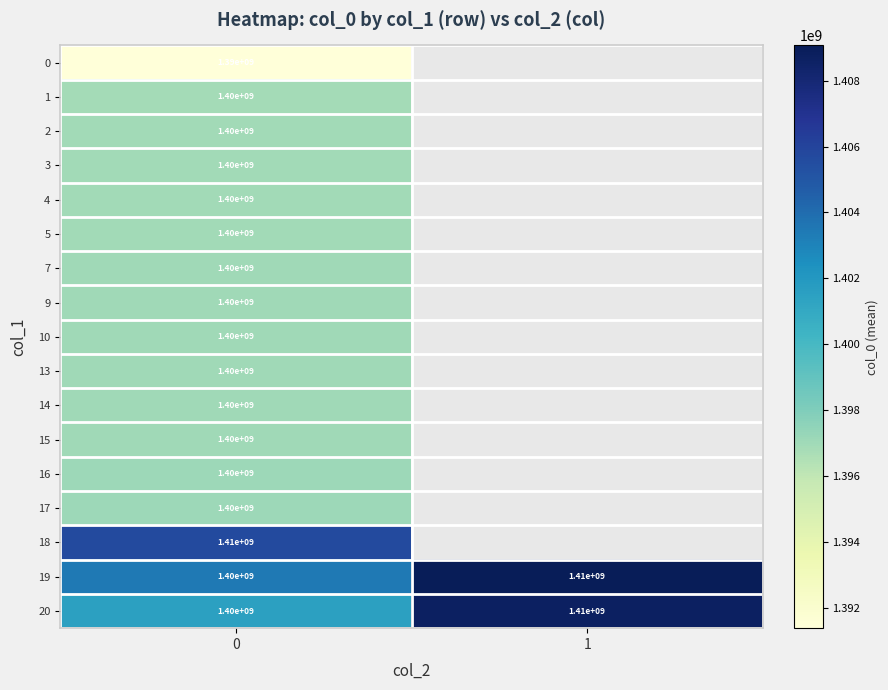

The value of row_14 at 0 is 1405661315.4. True or false?

True